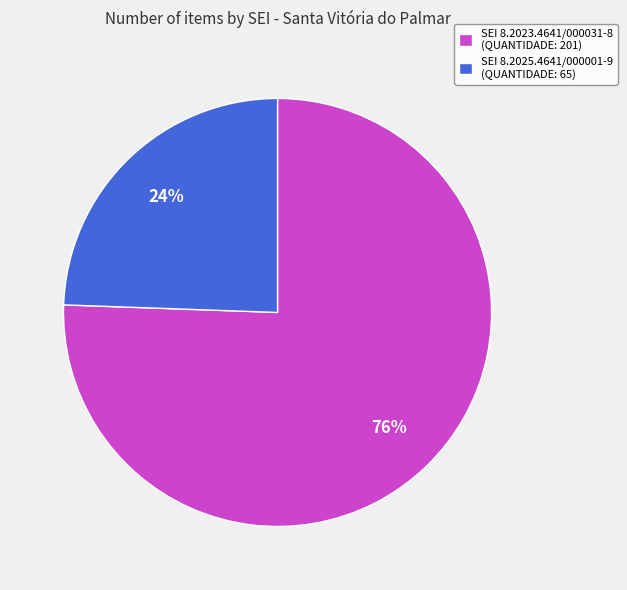

Do SEI 8.2023.4641/000031-8 (QUANTIDADE: 201) and SEI 8.2025.4641/000001-9 (QUANTIDADE: 65) together represent more than half of the pie?

Yes